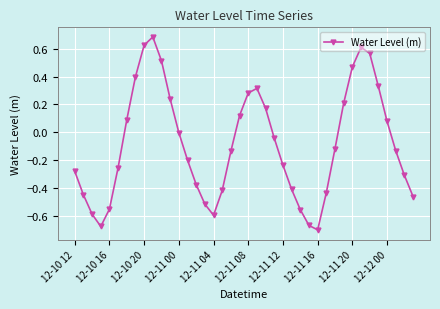

How many data points does each series have?

40